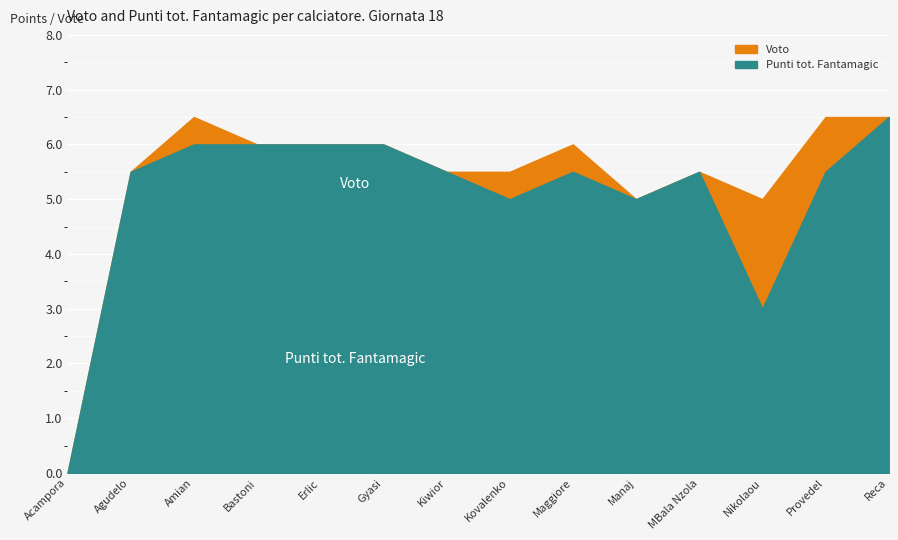

How many data points does each series have?

14